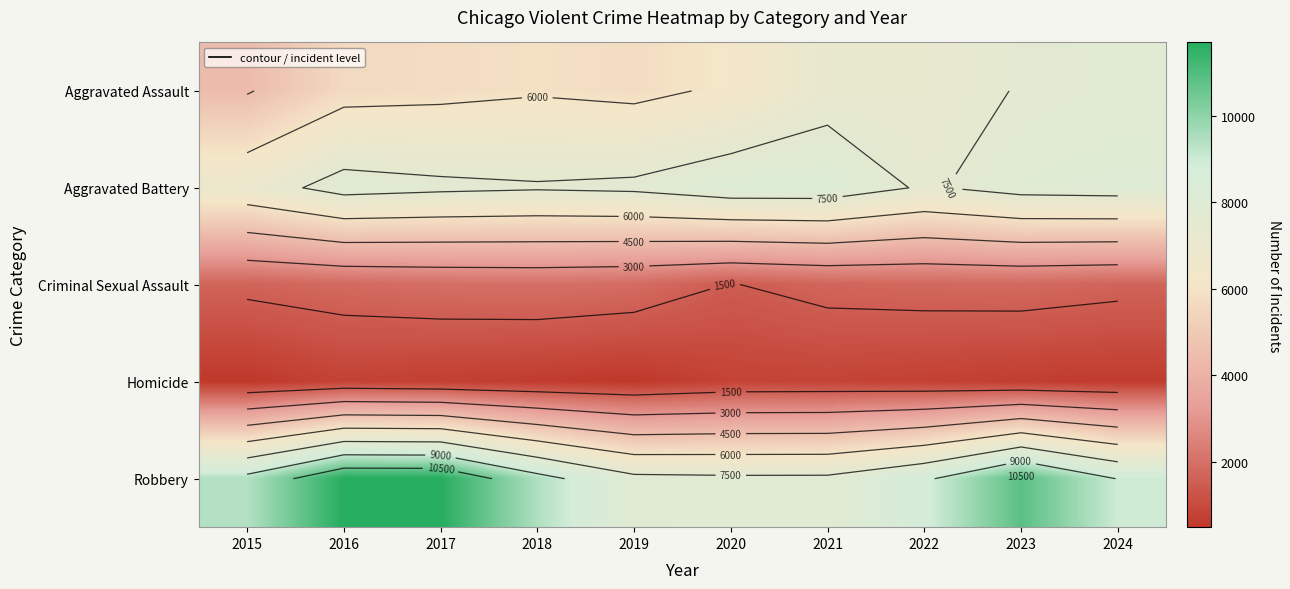

Which category has the highest value across all series?

2016